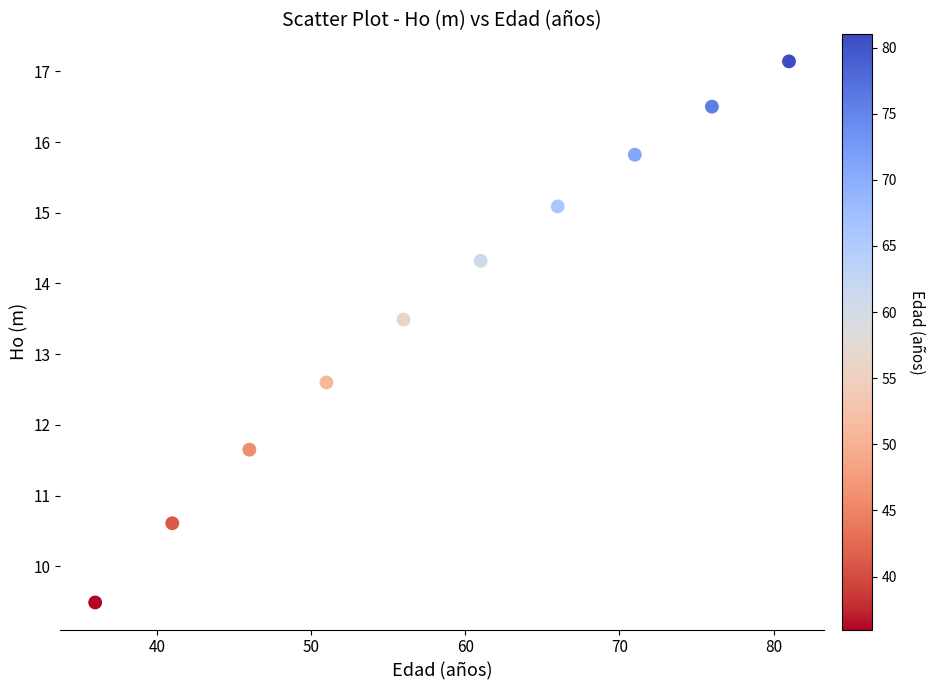

What is the average Y value?

13.7